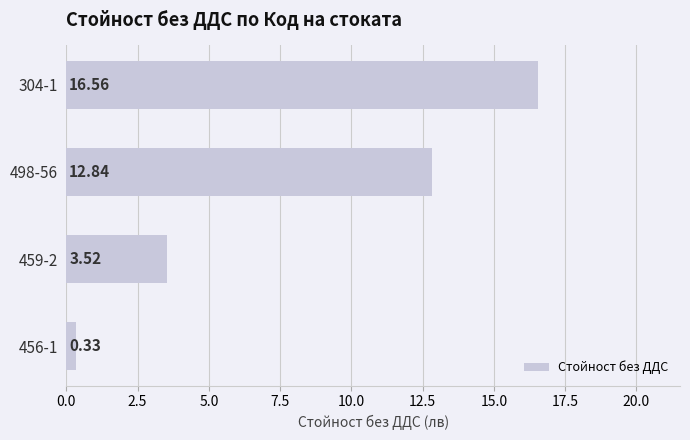

List the labels in order of value, largest first.

304-1, 498-56, 459-2, 456-1